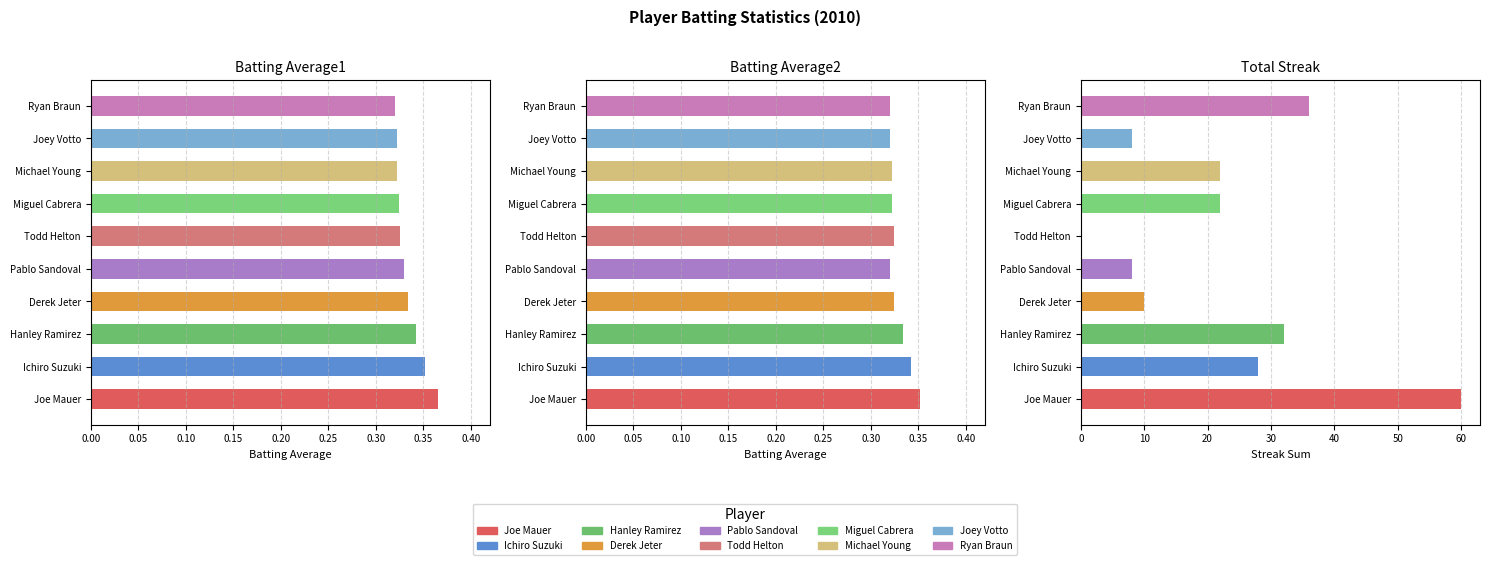

At how many categories does at least one series exceed 0?

10